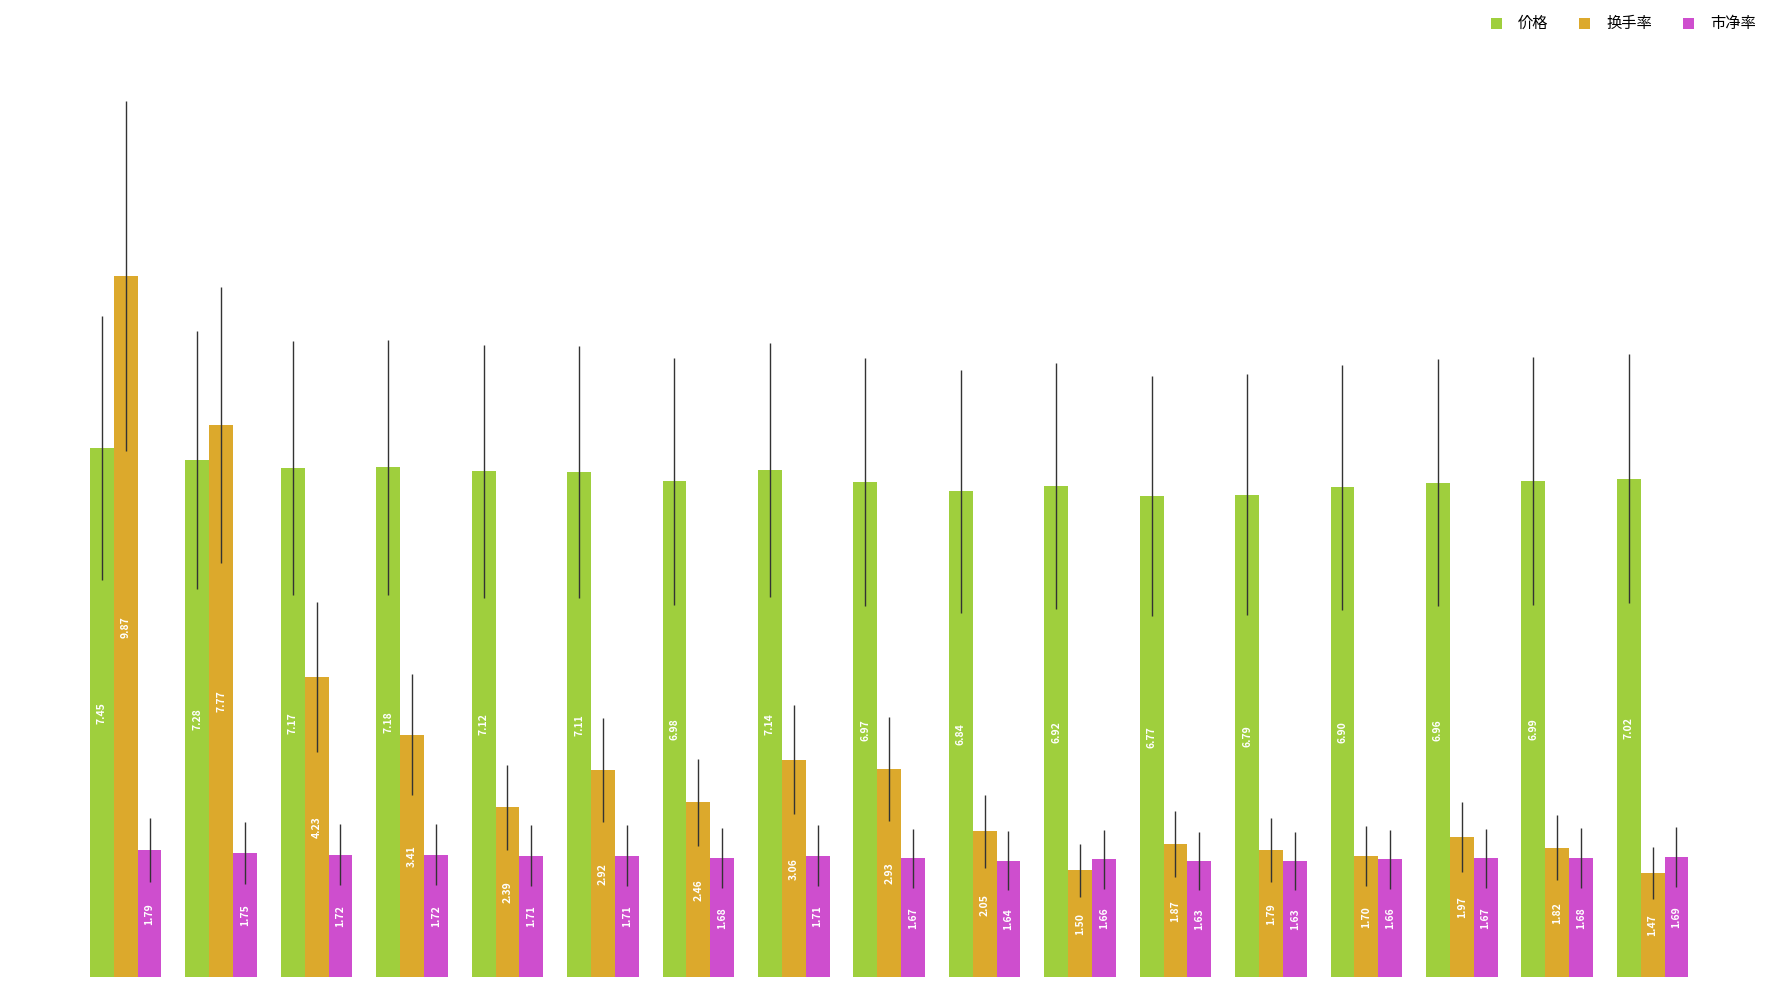

Which series has the widest spread of values?

换手率